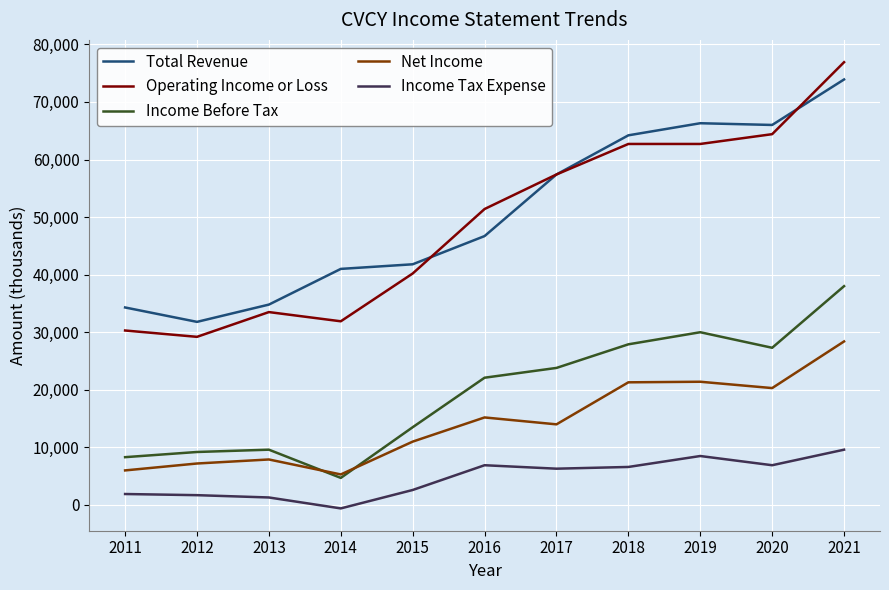

How many lines are shown in the chart?

5